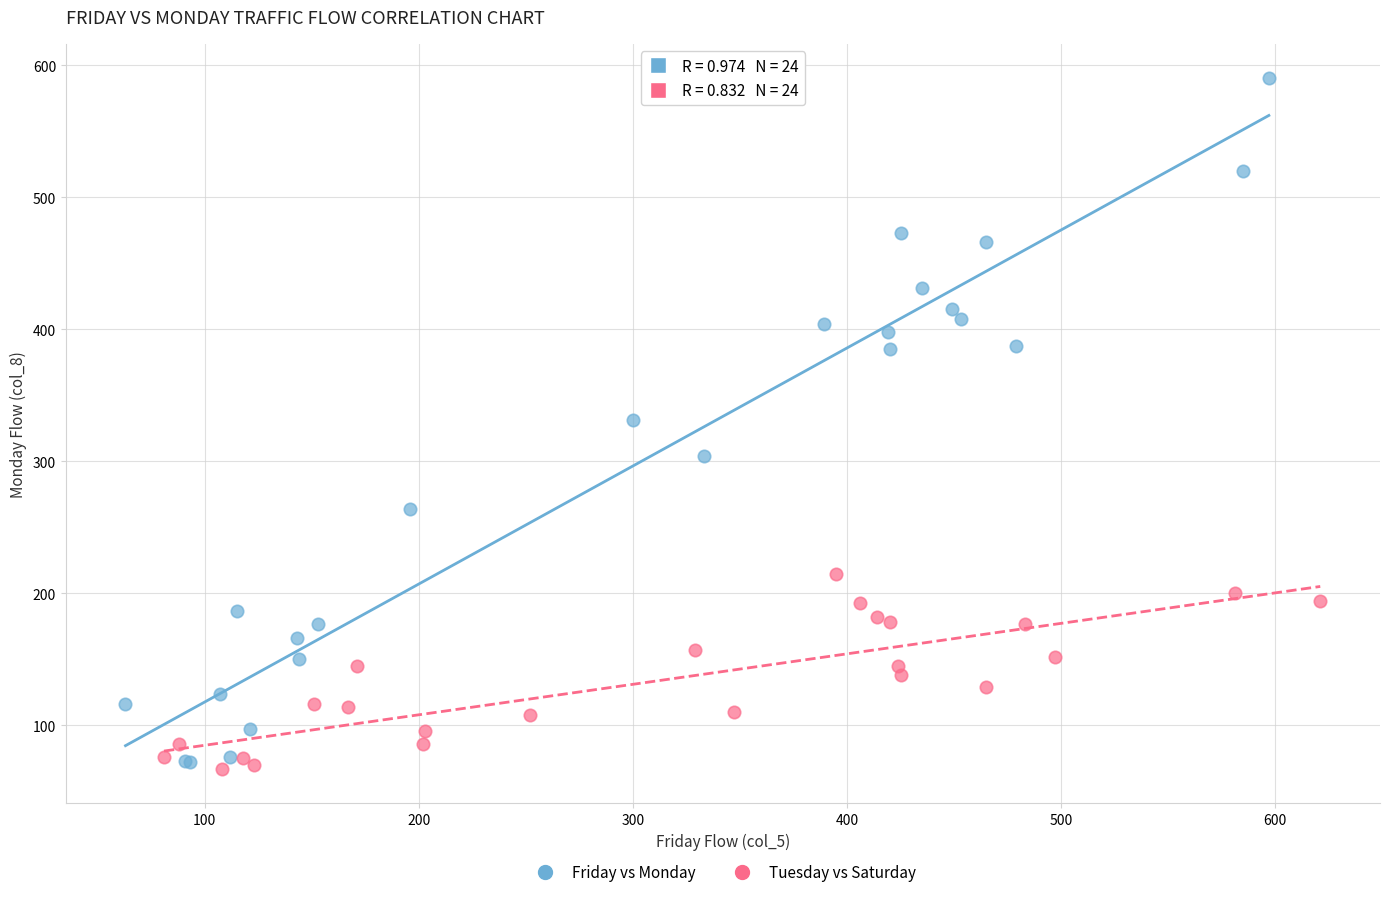

Which series contains the highest Y value?

Friday vs Monday